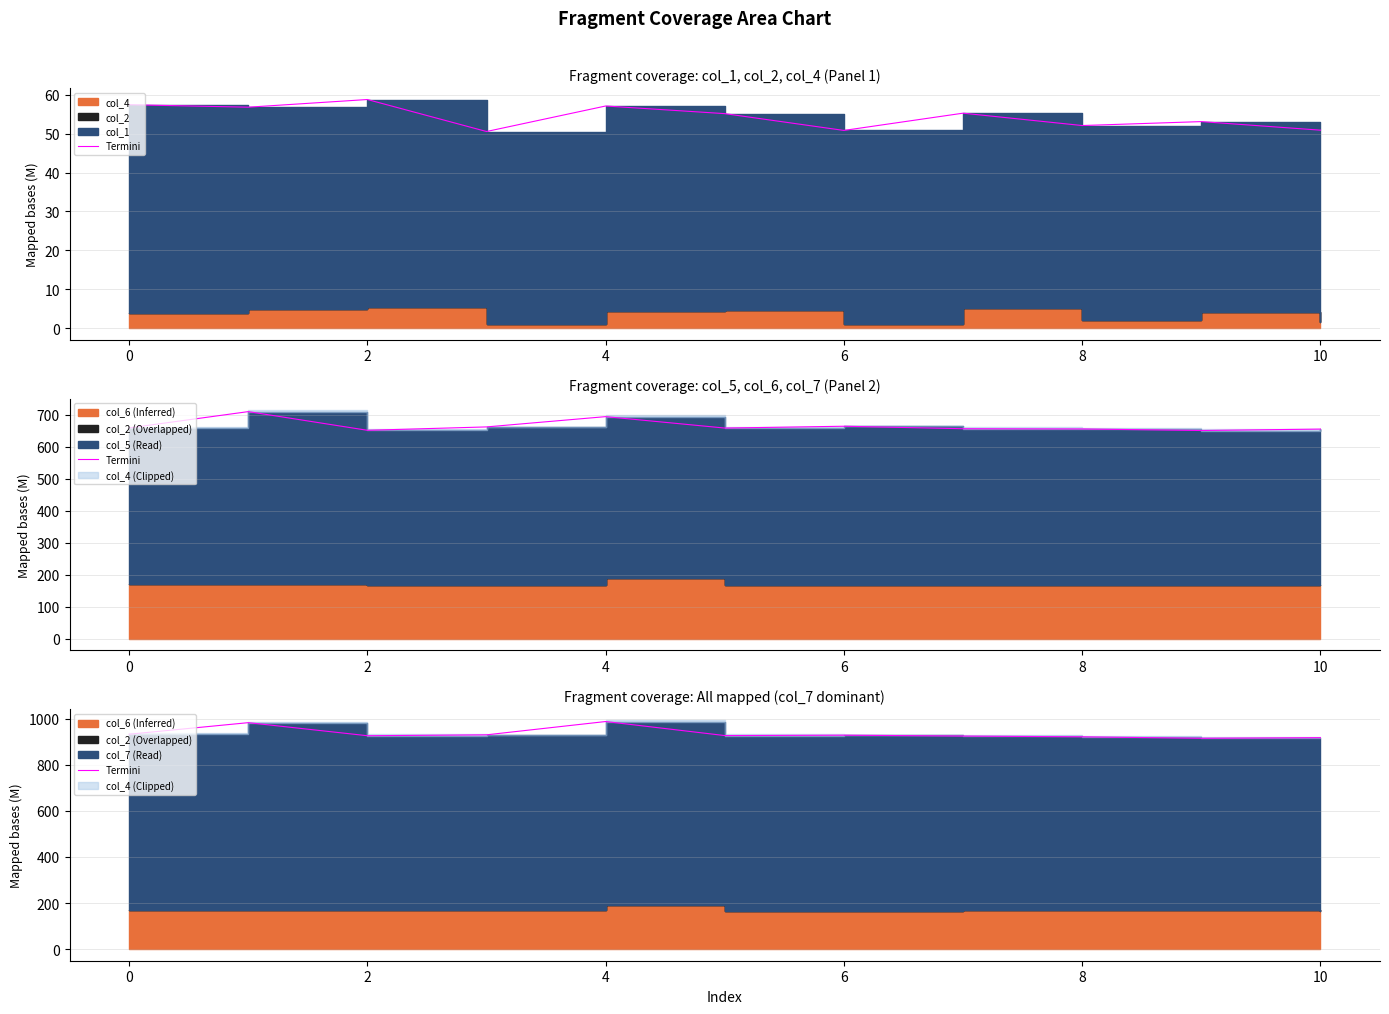

True or false: the data shows 925.5 at 2.

True